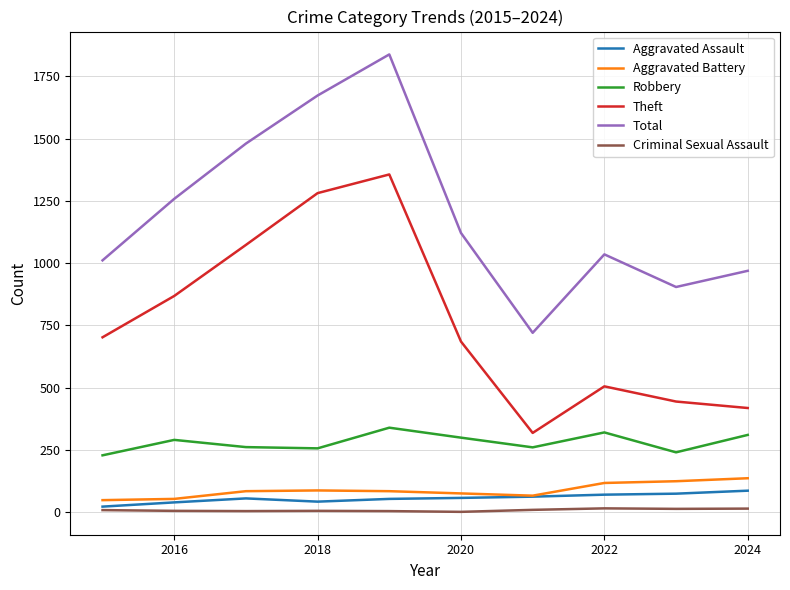

What is the maximum value shown in the chart?

1838